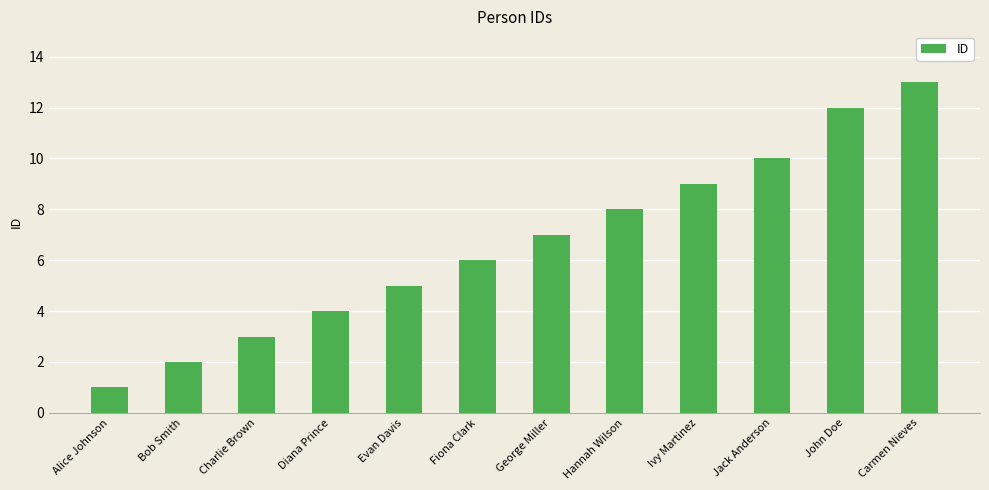

What is the difference between the maximum and second lowest values?

11